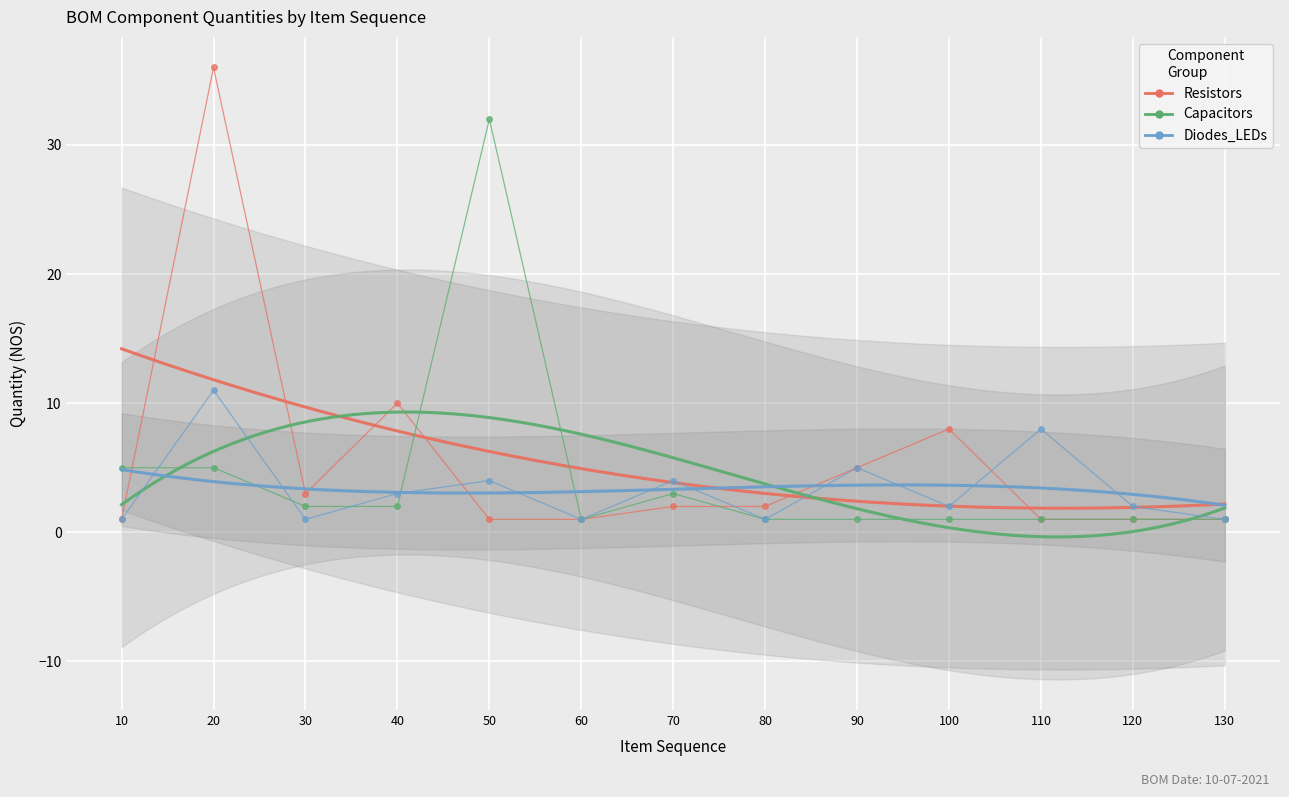

How many lines are shown in the chart?

3